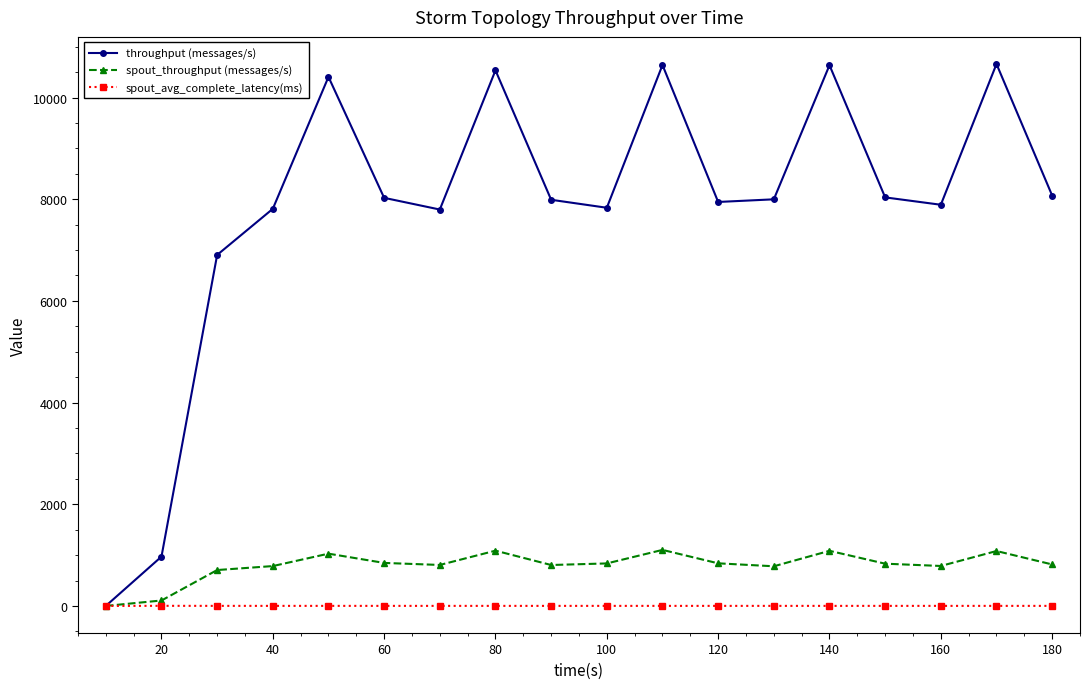

Which series has the largest total across all categories?

throughput (messages/s)